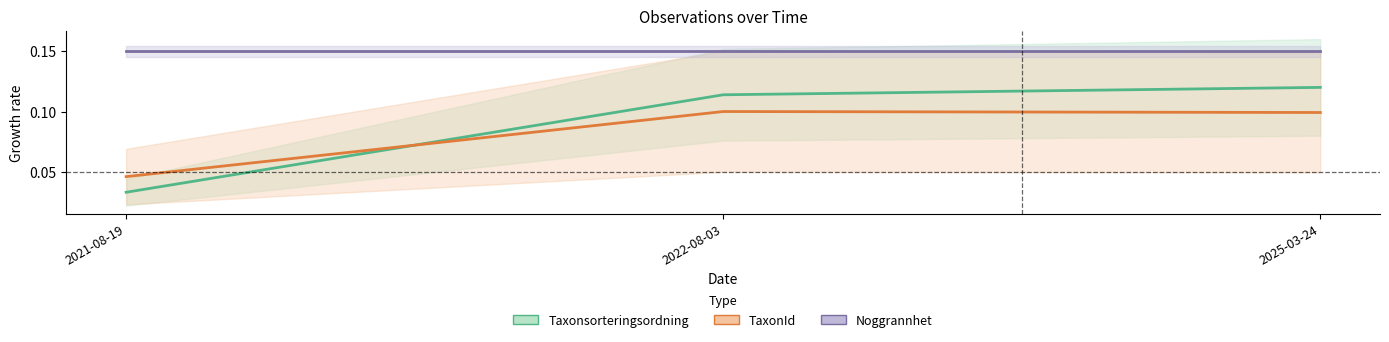

Between 2021-08-19 and 2022-08-03, which series saw the biggest shift?

Taxonsorteringsordning